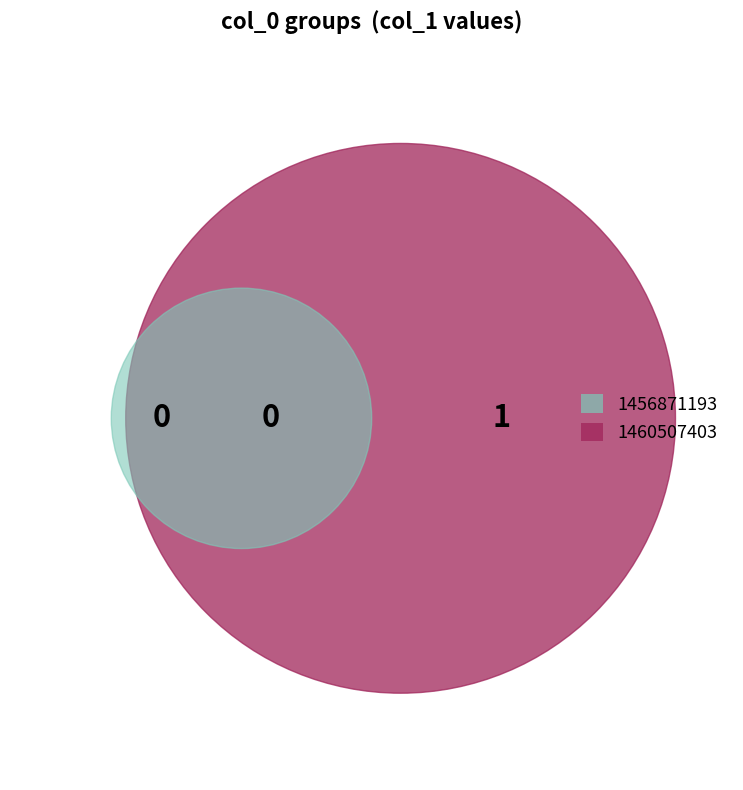

Which slice represents more than half of the pie?

1460507403